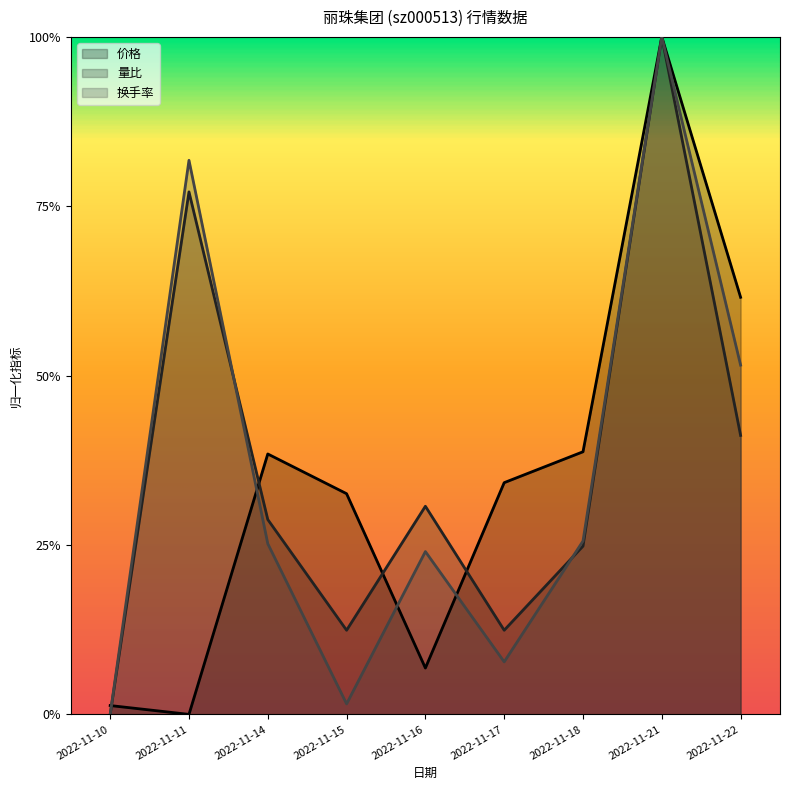

Rank the categories by 换手率 value from lowest to highest.

2022-11-10, 2022-11-15, 2022-11-17, 2022-11-16, 2022-11-14, 2022-11-18, 2022-11-22, 2022-11-11, 2022-11-21